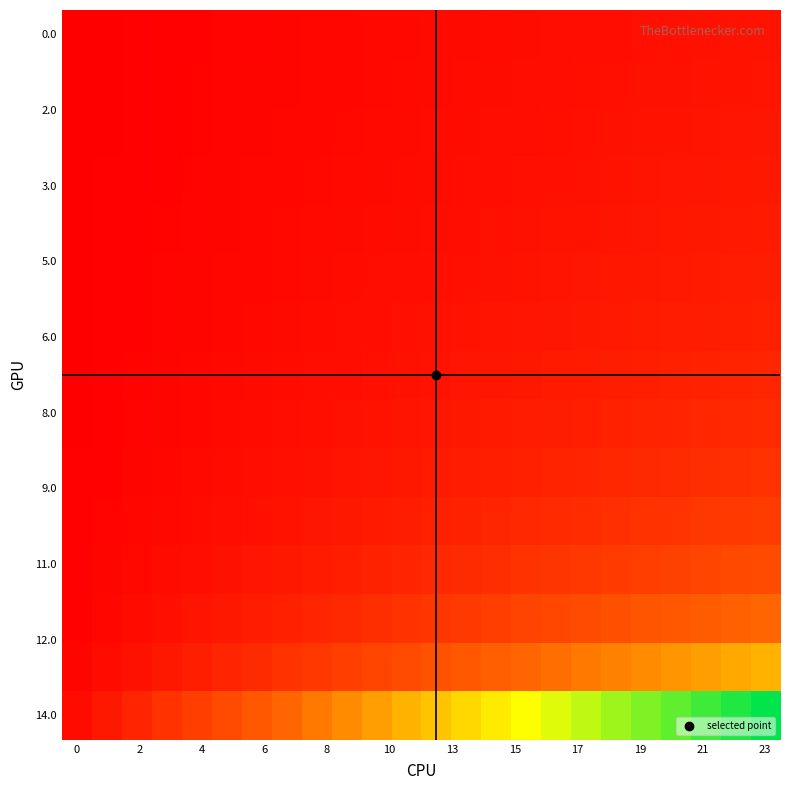

How many categories are shown in the chart?

24